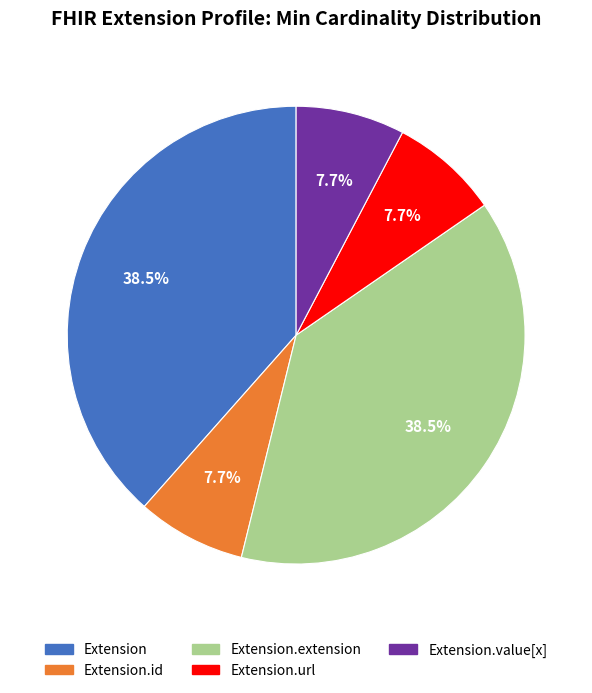

Does any single category account for the majority?

No